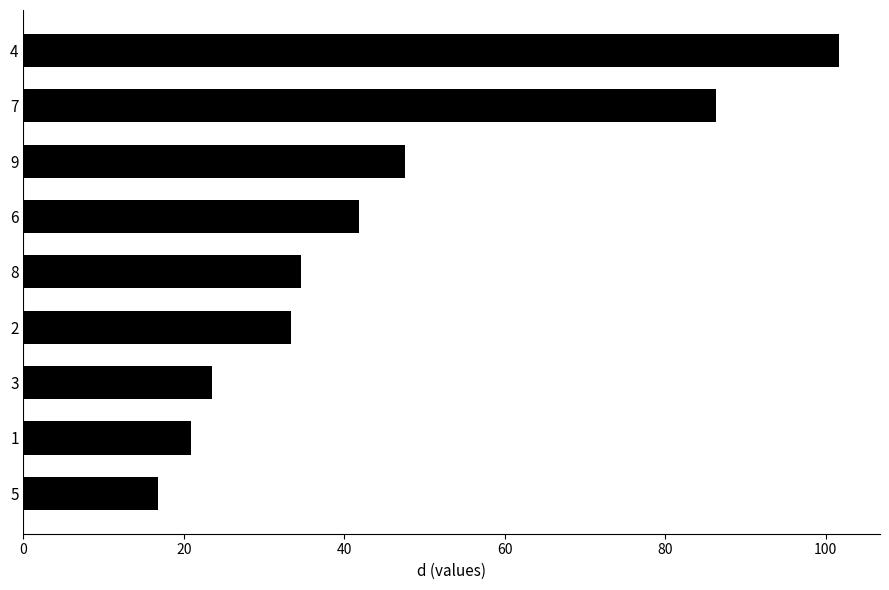

At which label is the value closest to 59?

9